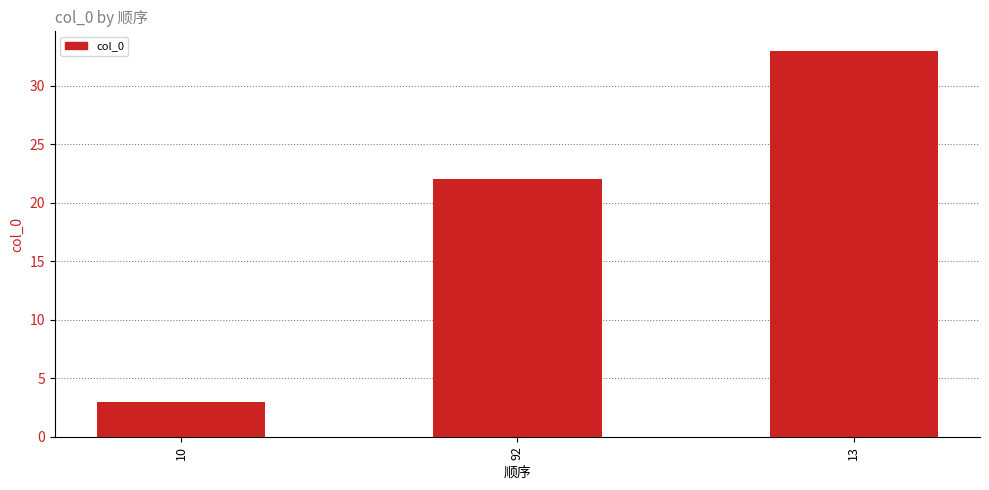

What position from the left is 13?

3